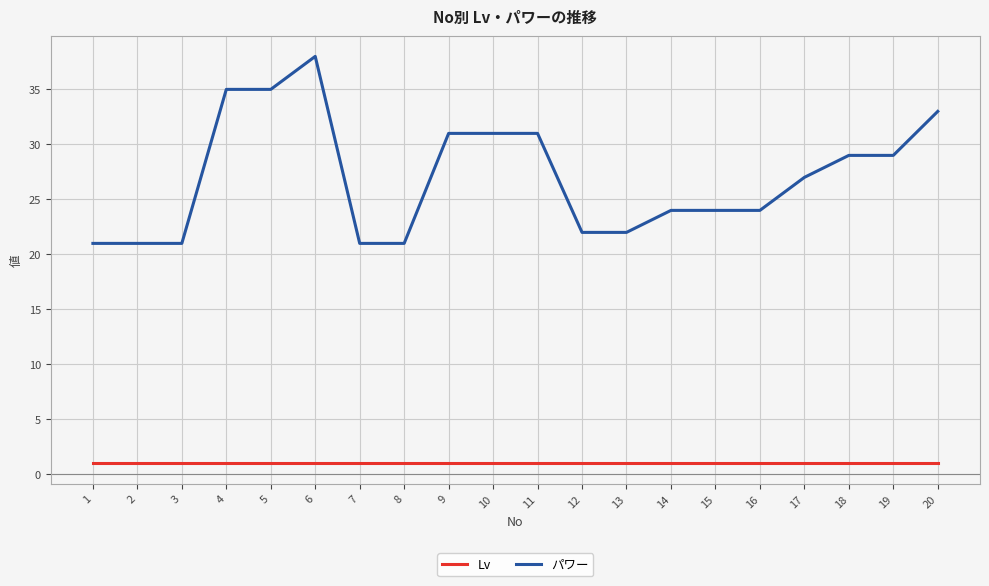

True or false: Lv and パワー intersect in this chart.

False